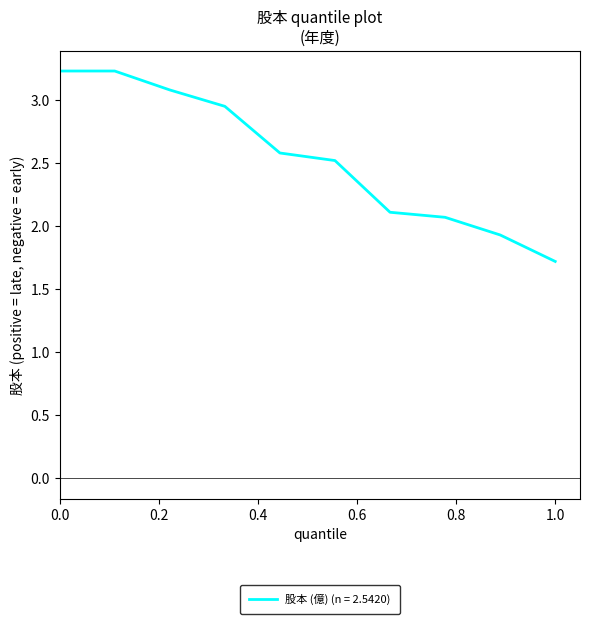

What is the smallest value displayed?

1.7